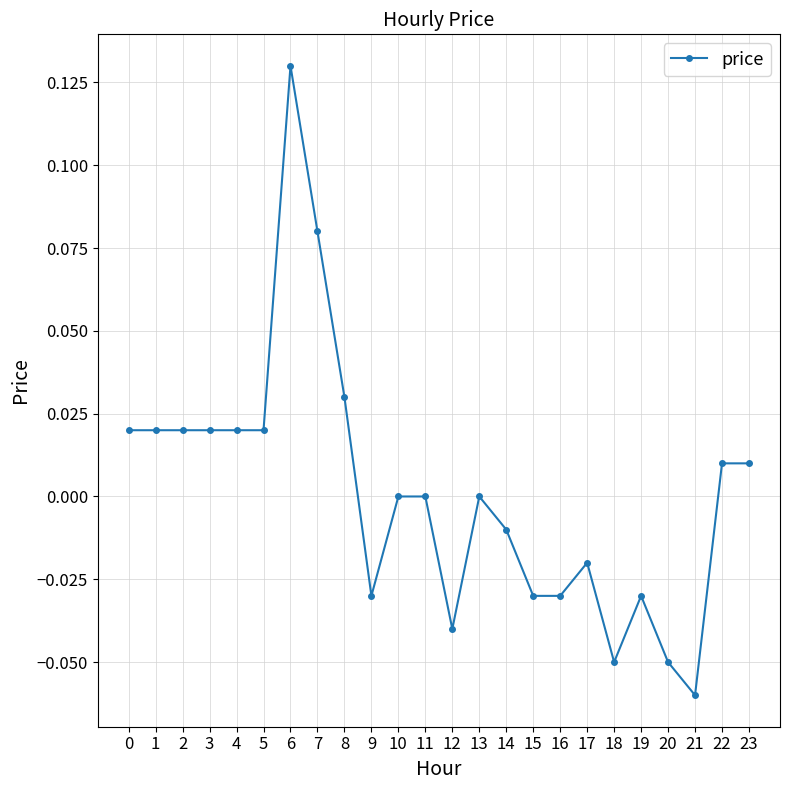

True or false: the data has more than 2 interior local peaks.

True